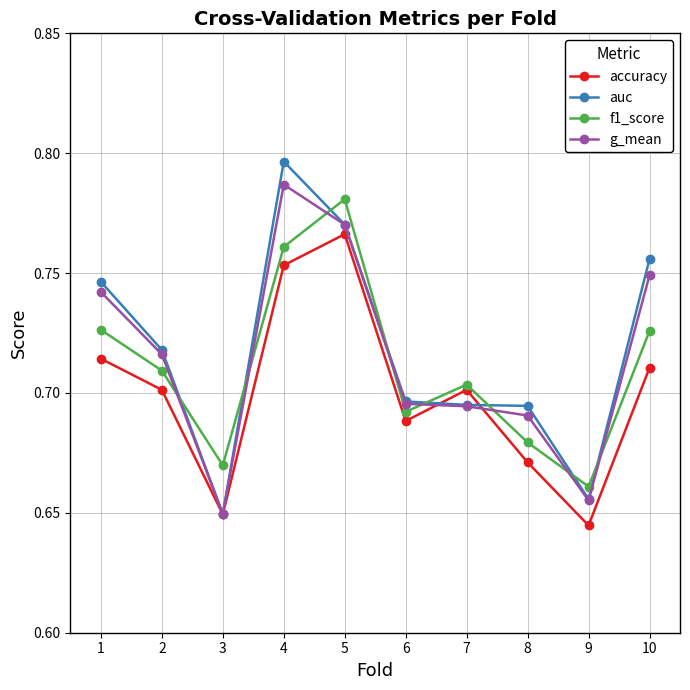

Is it true that accuracy equals 0.7 at 8?

True